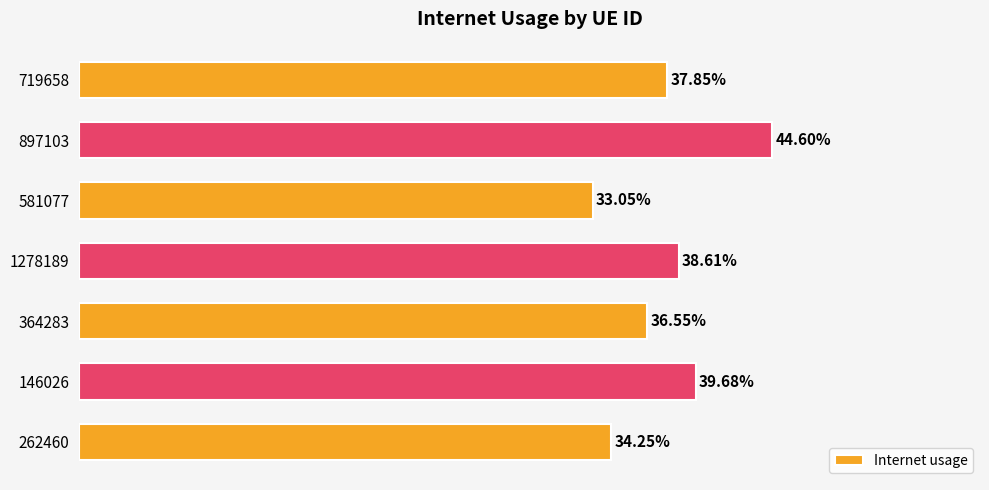

Does the chart contain any negative values?

No